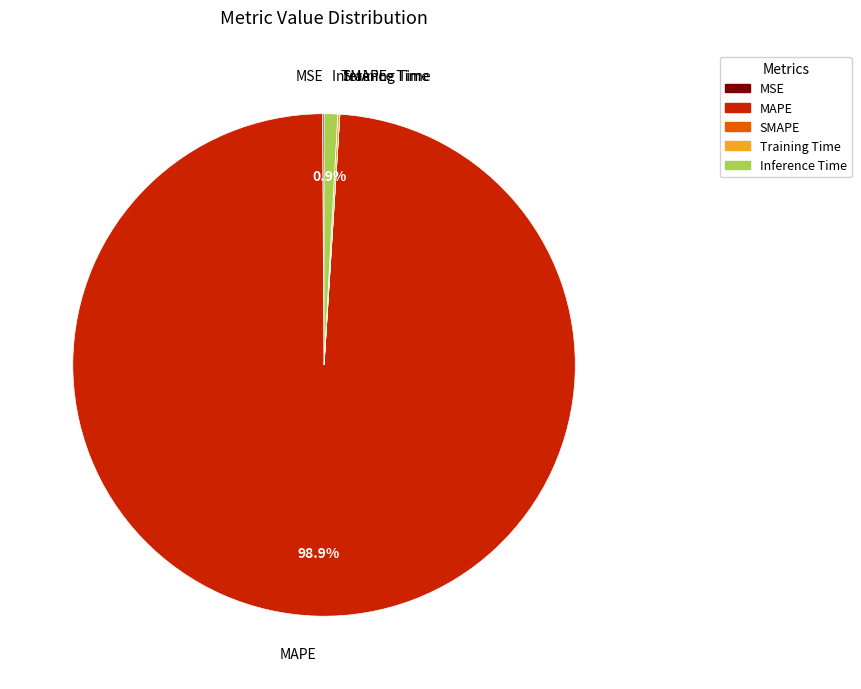

How much of the chart is everything except Inference Time?

99.1%